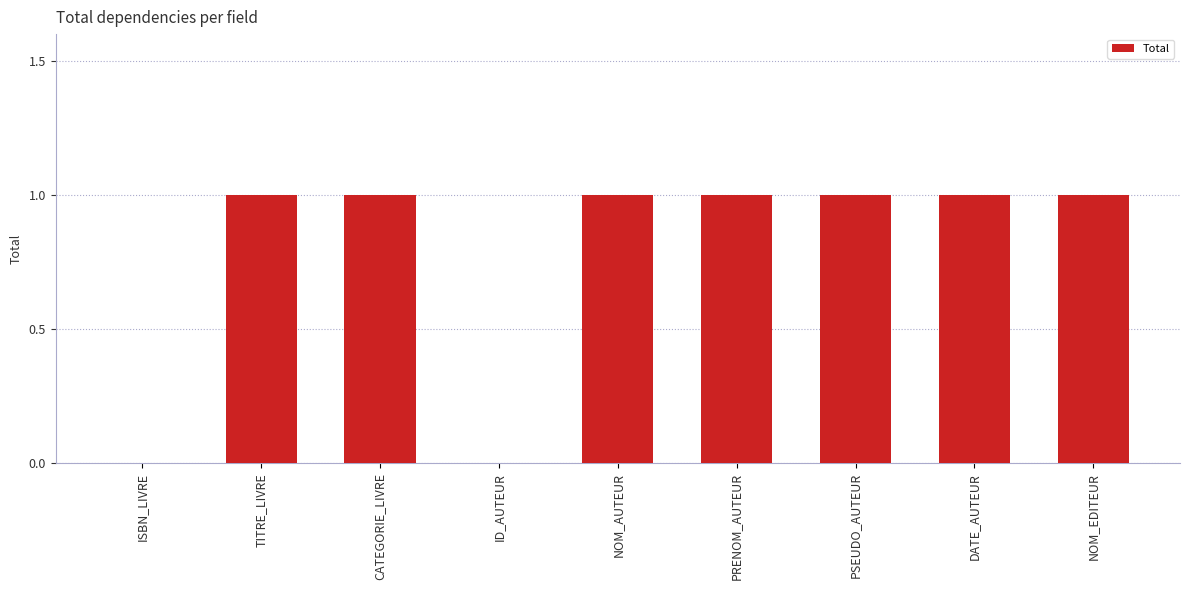

The chart shows a value of 1 at TITRE_LIVRE. True or false?

True